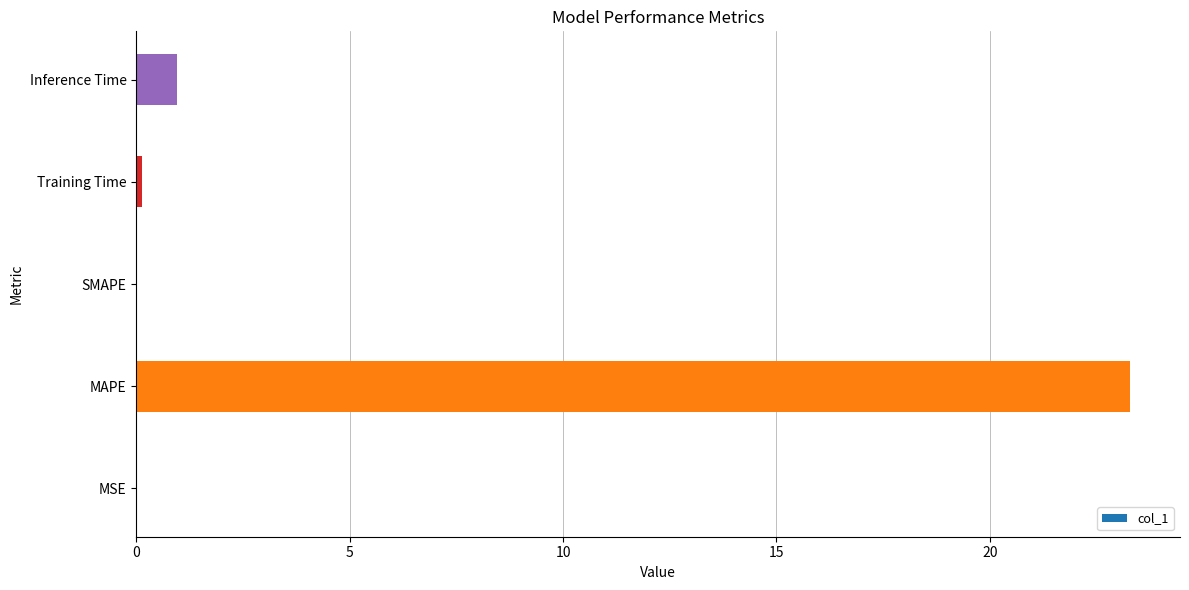

Count the number of categories in the chart.

5